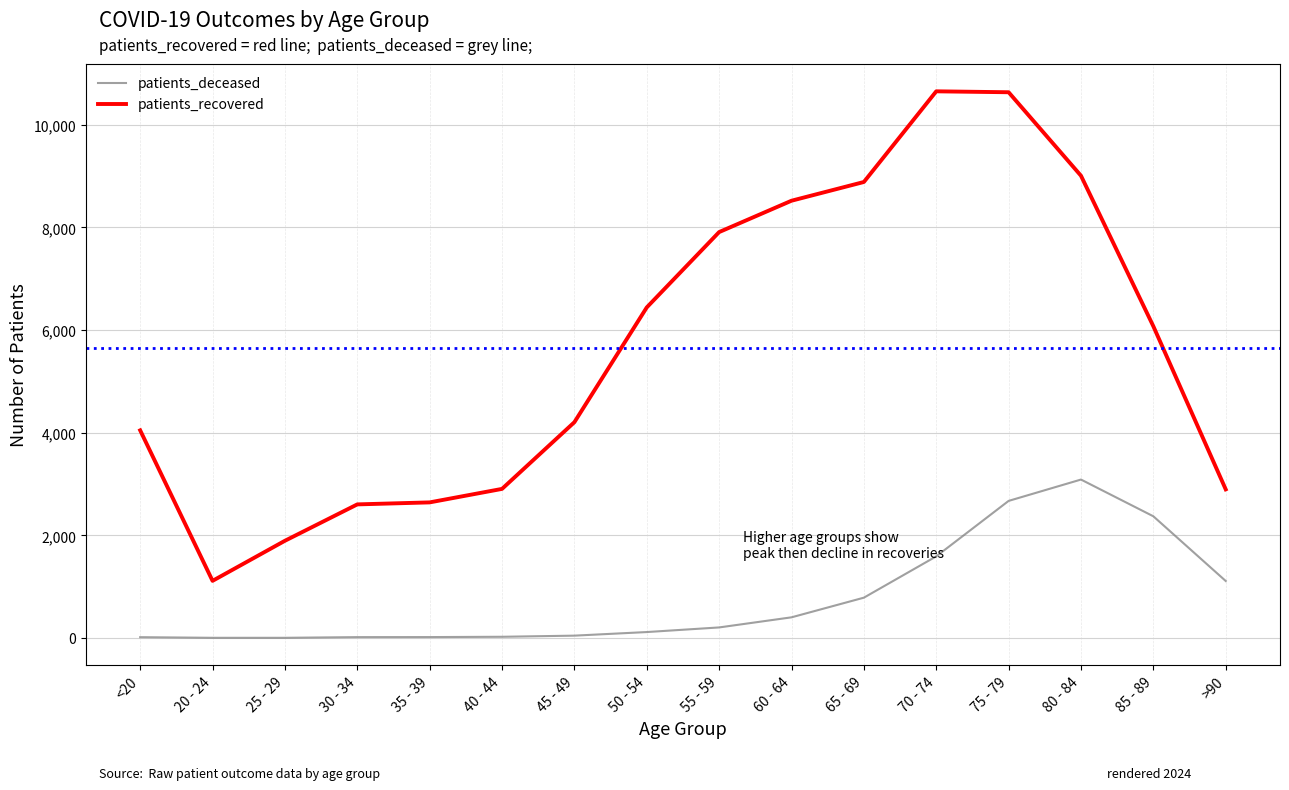

What is the total value across all series at 75 - 79?

13306